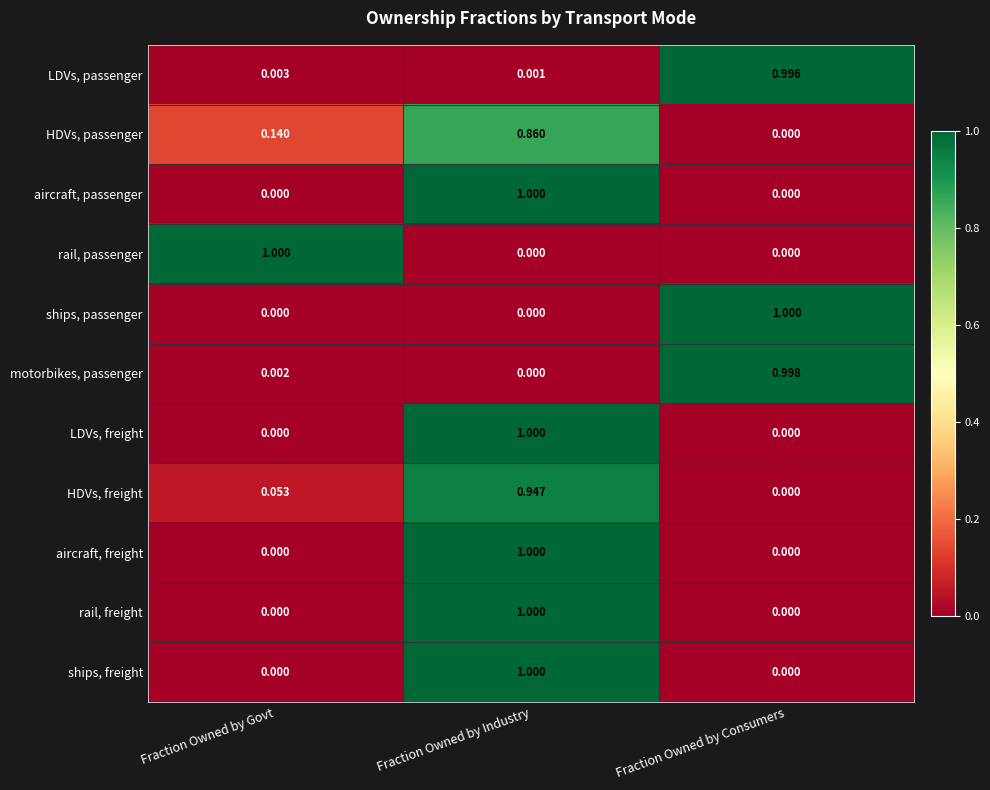

Is the value of motorbikes, passenger at Fraction Owned by Govt greater than the value of HDVs, passenger at Fraction Owned by Govt?

No